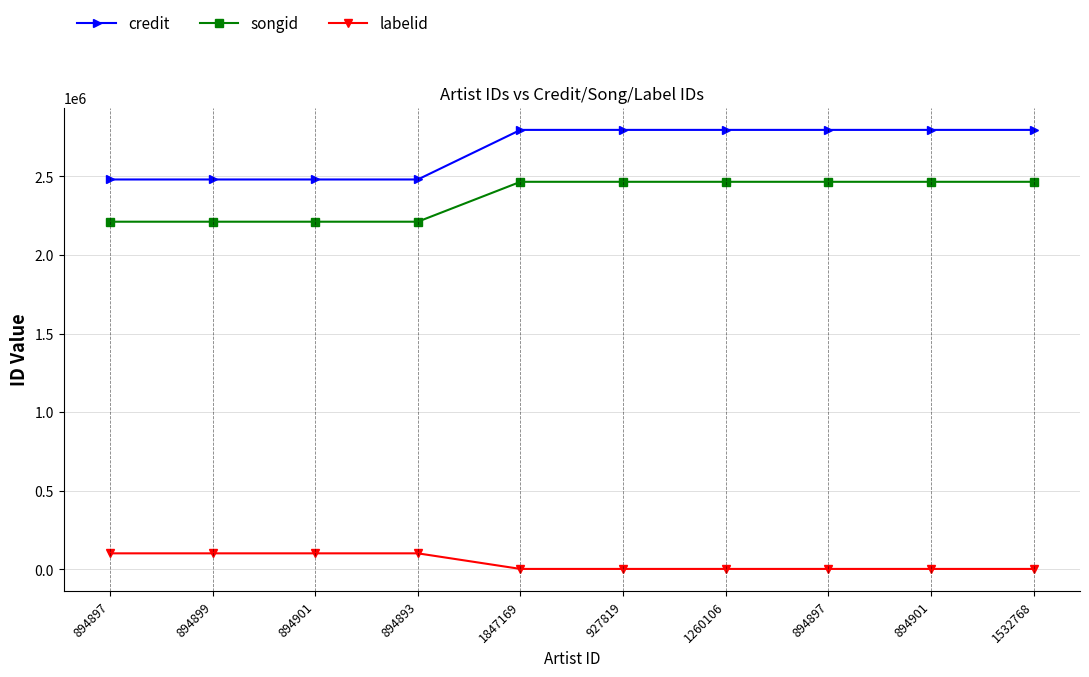

True or false: labelid and credit intersect in this chart.

False